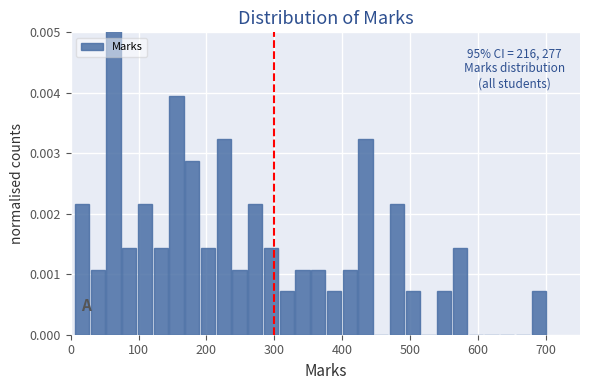

Read against the x-axis, roughly where is the centre of the tallest bar?

60